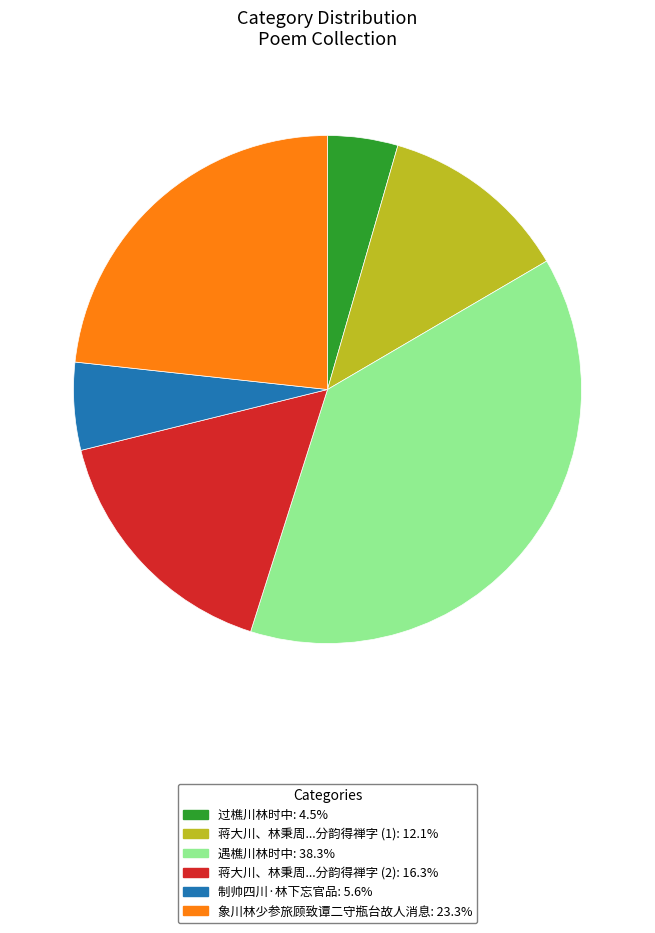

Does 蒋大川、林秉周...分韵得禅字 (2): 16.3% represent more than half of the total?

No